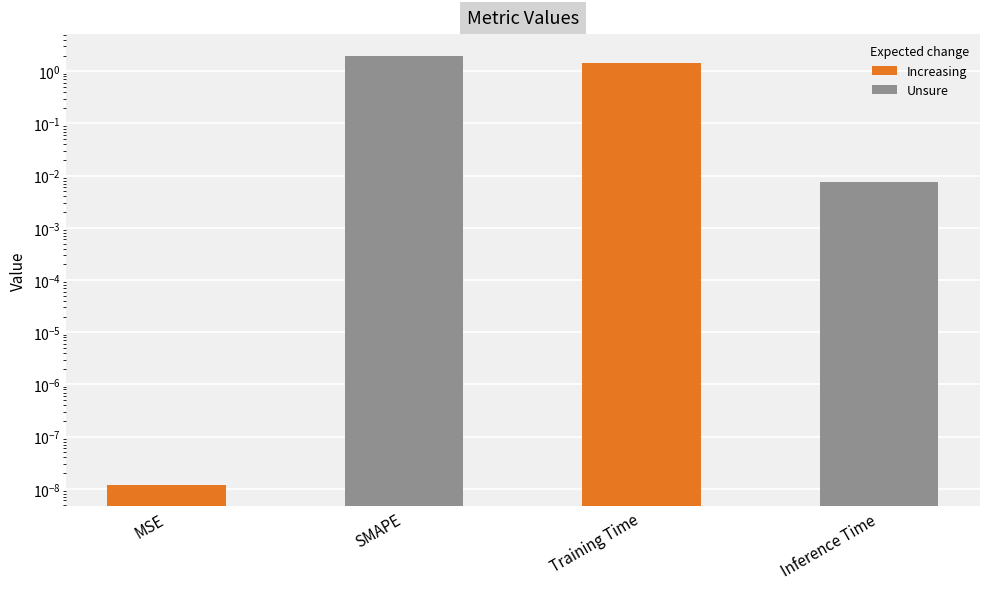

What is the label of the 3rd bar from the right?

SMAPE